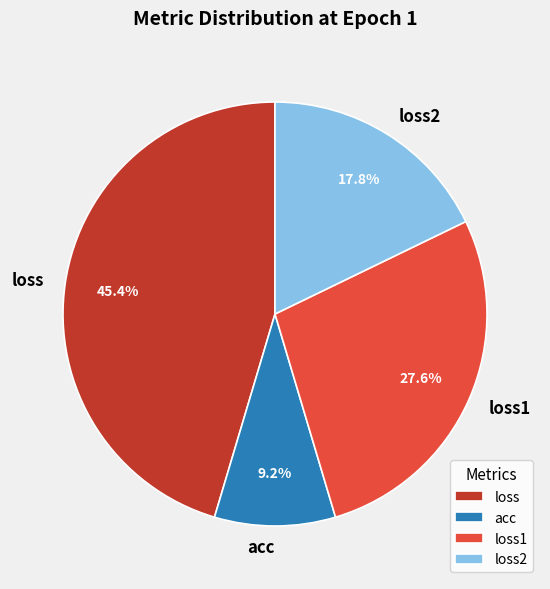

To the nearest percent, what is the difference between the largest and smallest slice percentages?

36%